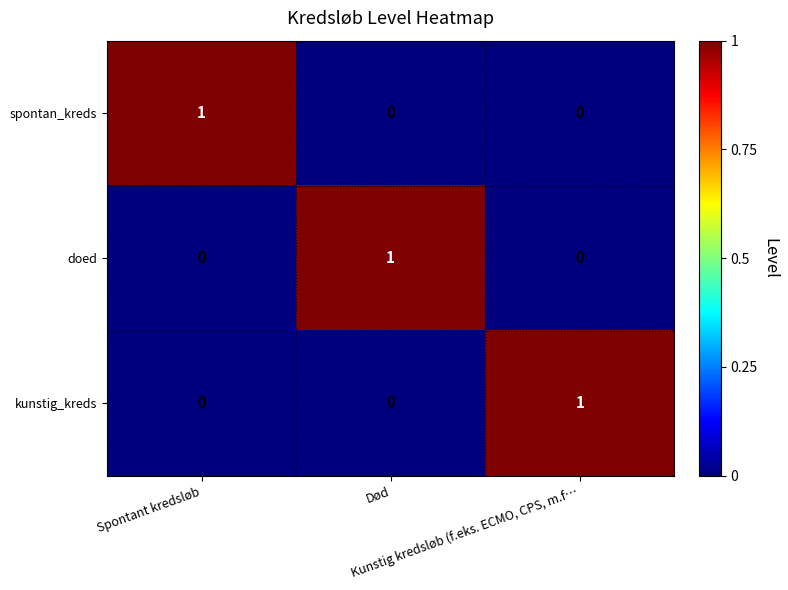

How many values in the spontan_kreds series exceed 0?

1